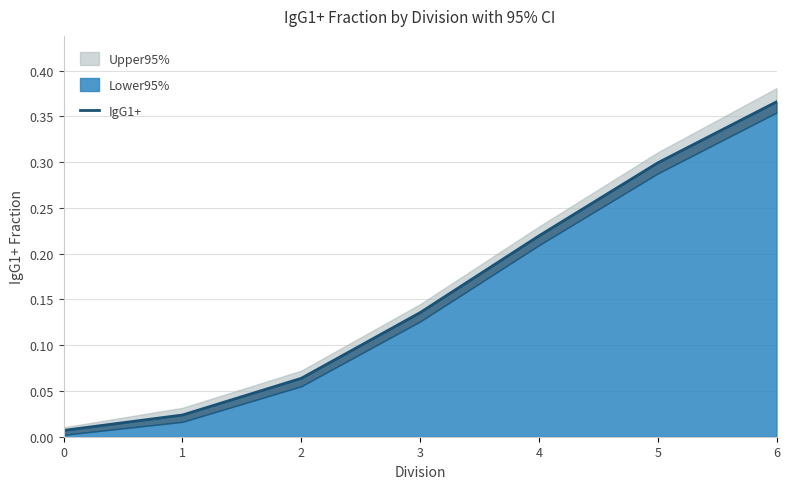

What is the change in value from 3 to 4?

+0.1